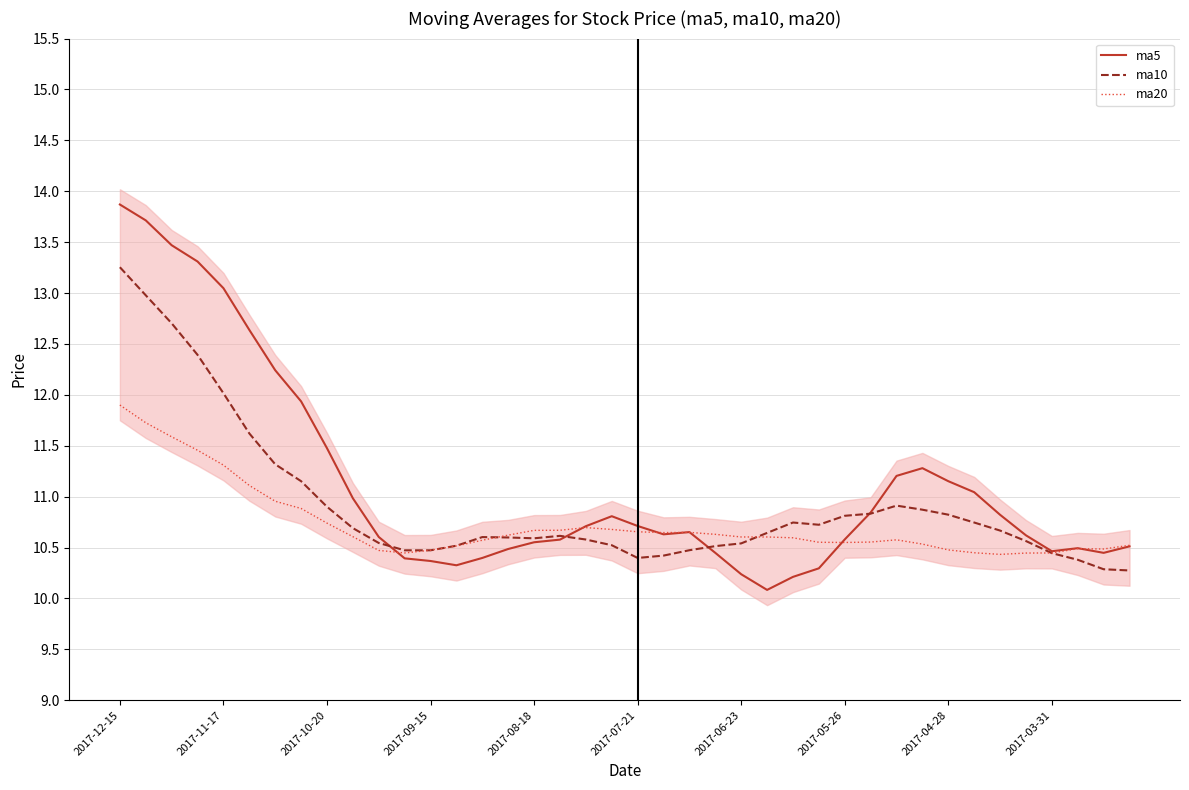

True or false: ma10 and ma5 intersect in this chart.

True